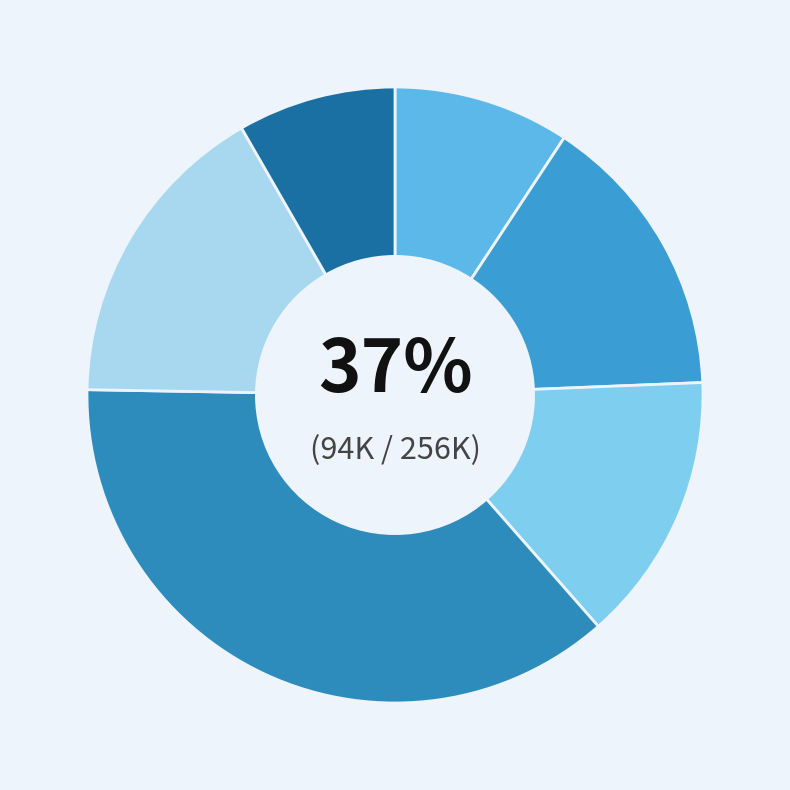

How many segments does this pie chart have?

6